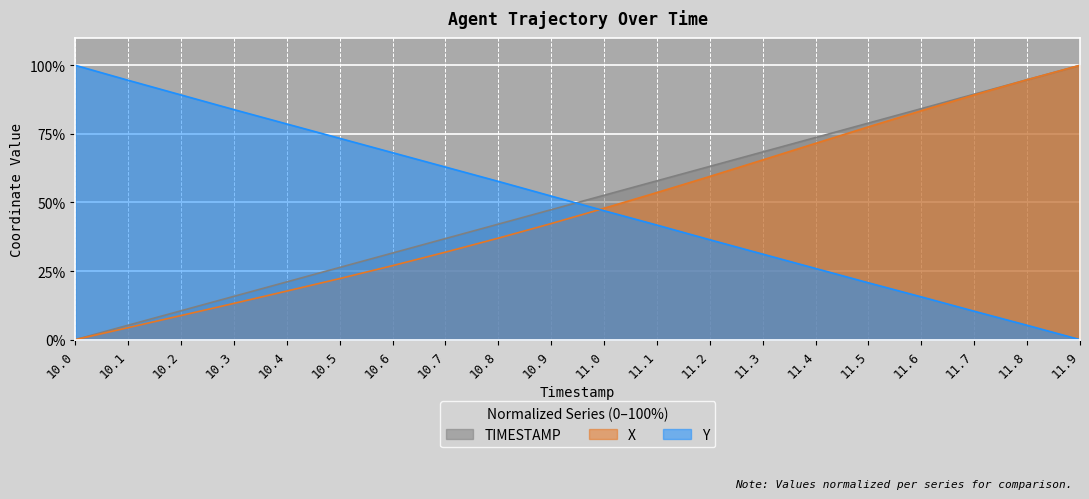

What is the difference between the highest and lowest values at 10.3?

70.6